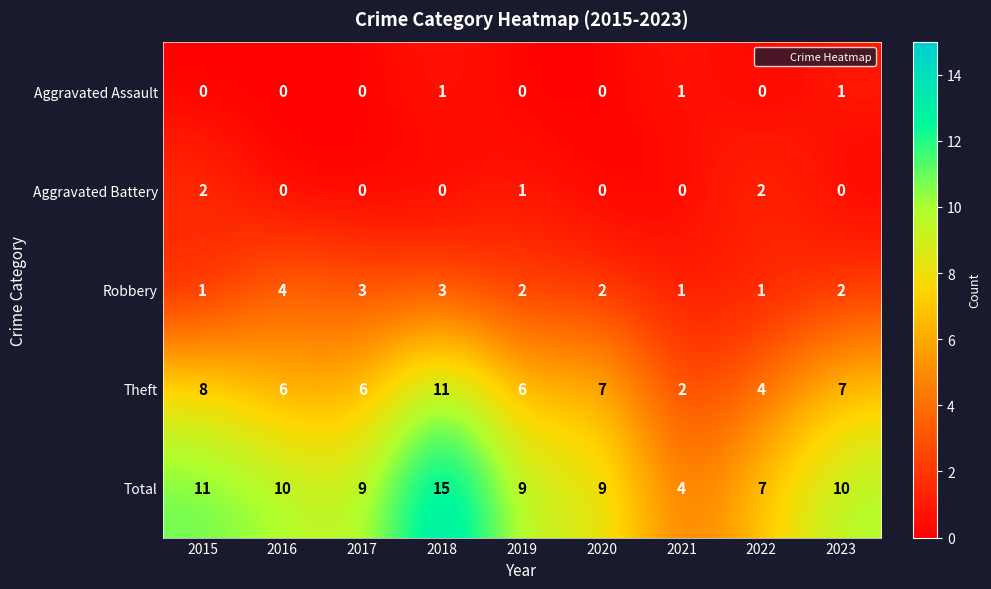

Where does the Total series first go above 9?

2015